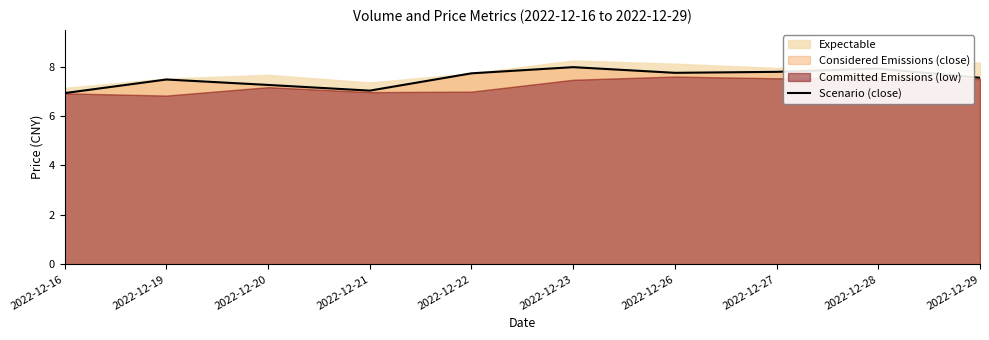

What is the difference between the values at 2022-12-27 and 2022-12-19?

0.3